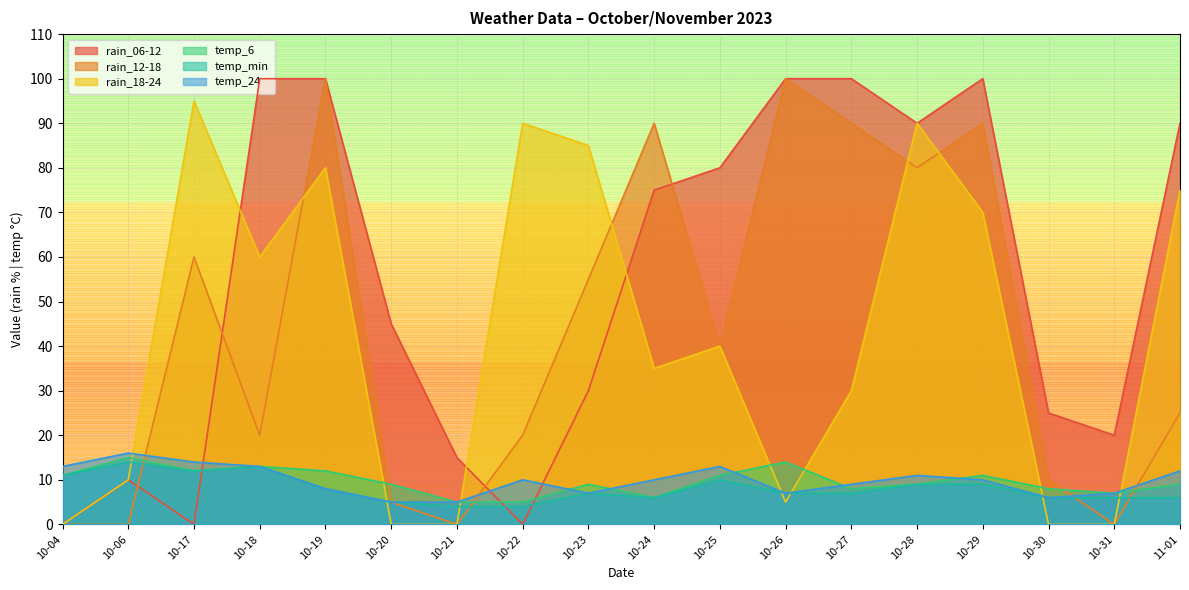

Does the chart display data point markers on the line(s)?

No